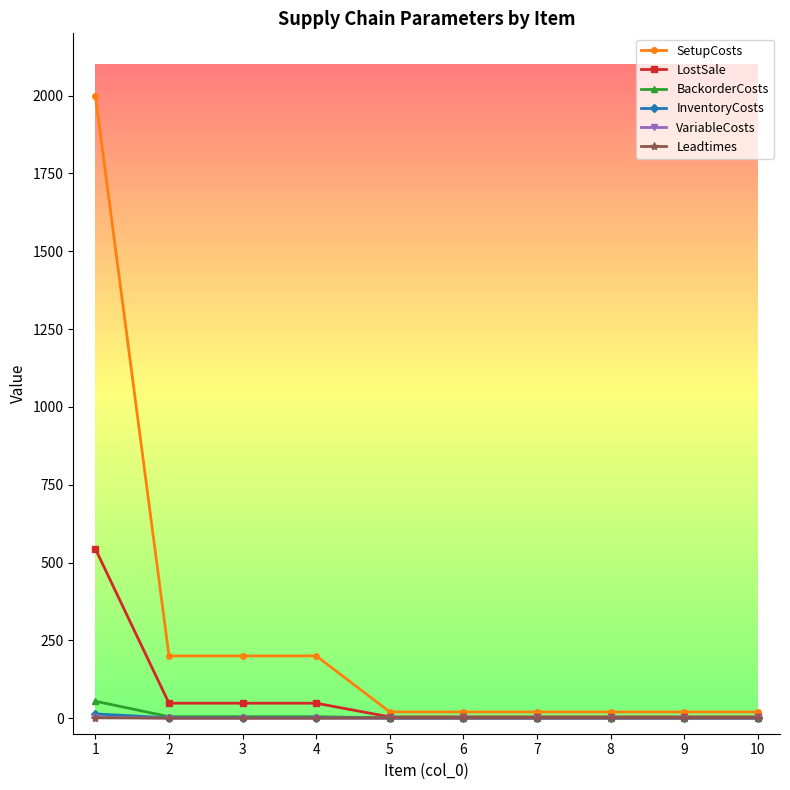

Which series has the largest total across all categories?

SetupCosts